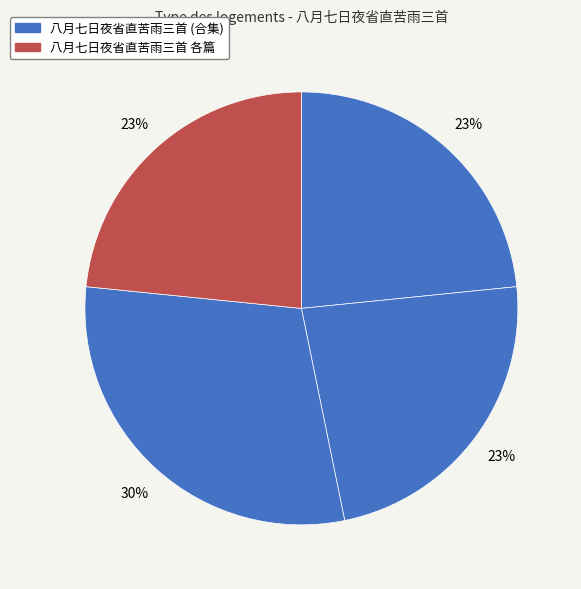

How many segments does this pie chart have?

4